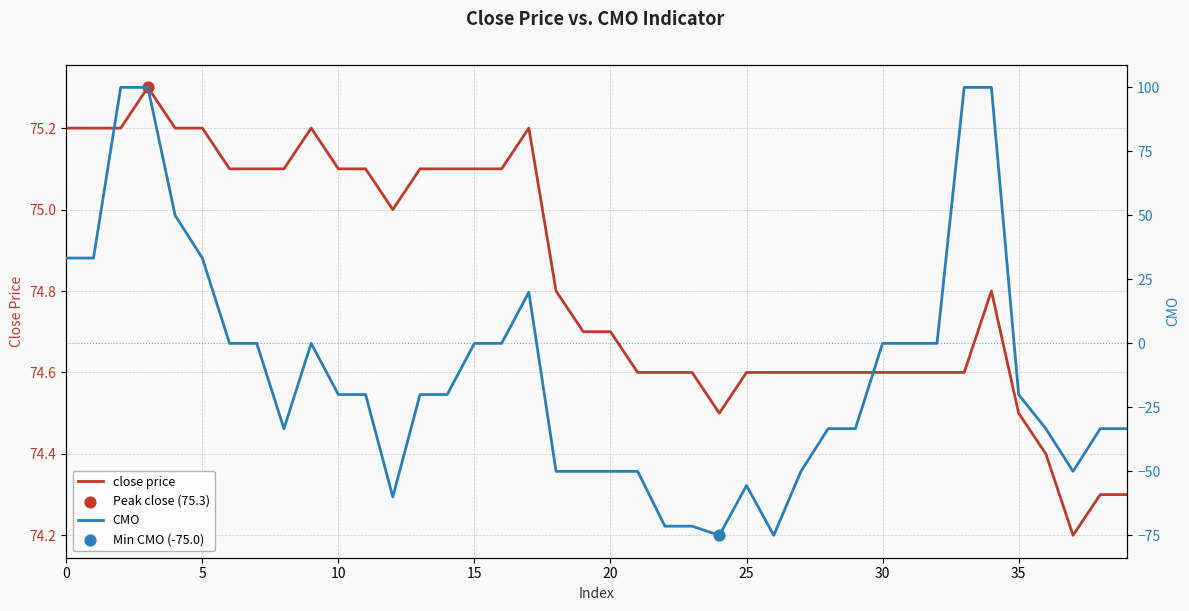

Which series reaches the maximum Y coordinate?

CMO